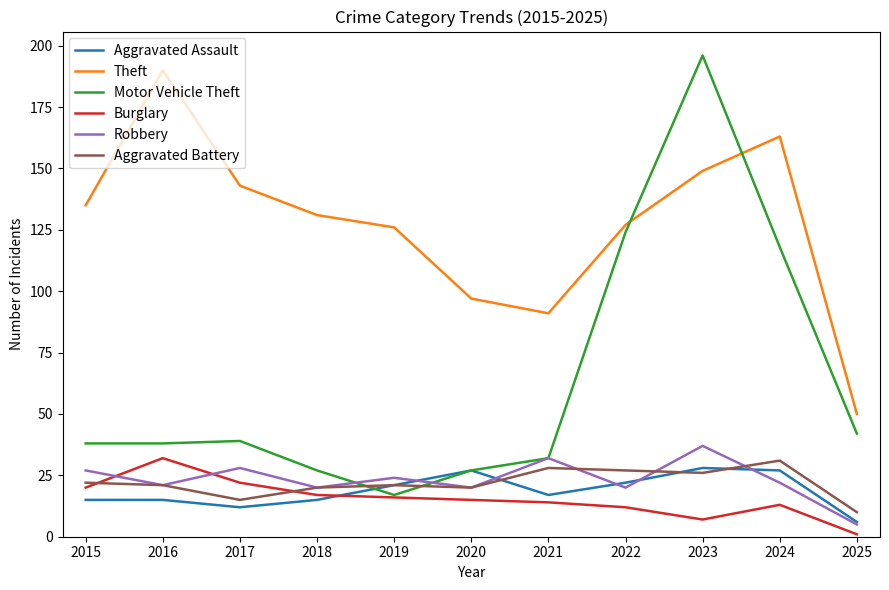

True or false: Theft has a value of 91 at 2021.

True